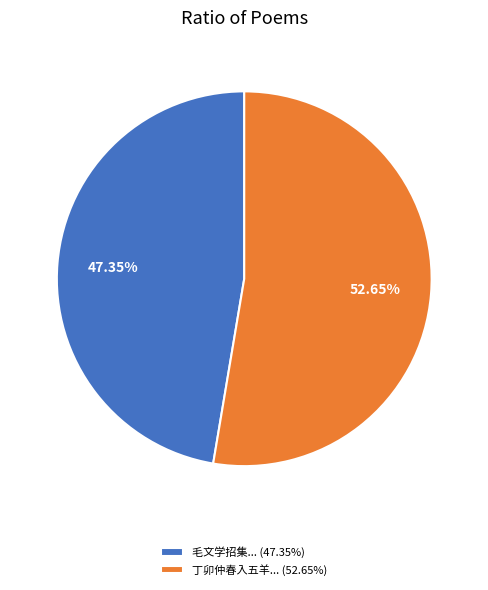

To the nearest percent, what is the difference between the largest and smallest slice percentages?

5%